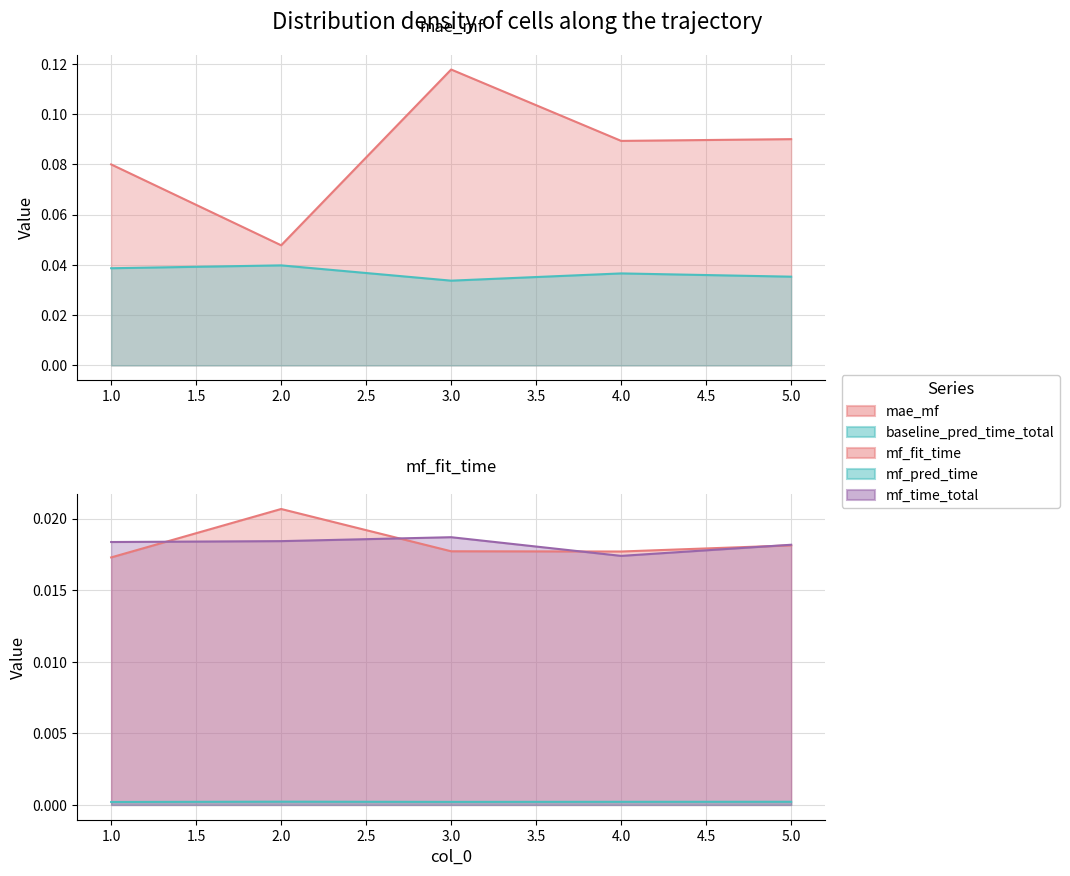

How many interior local valleys does the mae_mf series have?

2